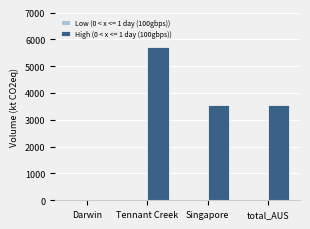

Which has a higher value, Tennant Creek or total_AUS?

Tennant Creek